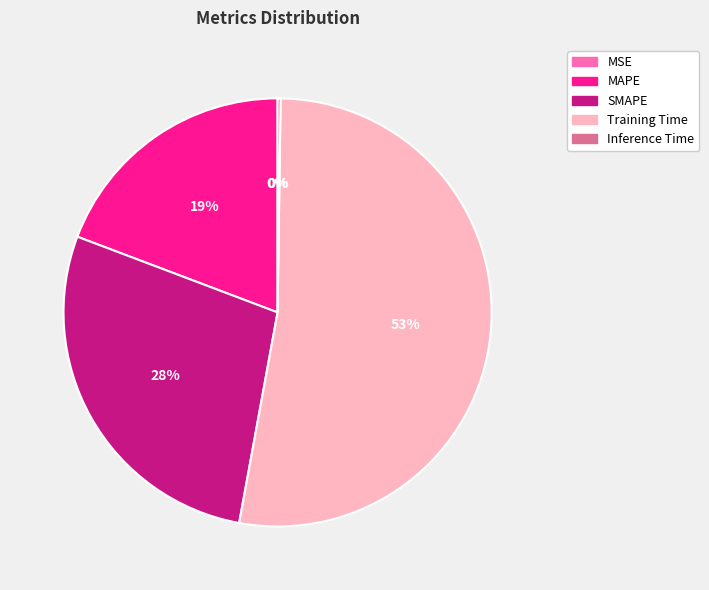

What is the largest slice in the pie chart?

Training Time